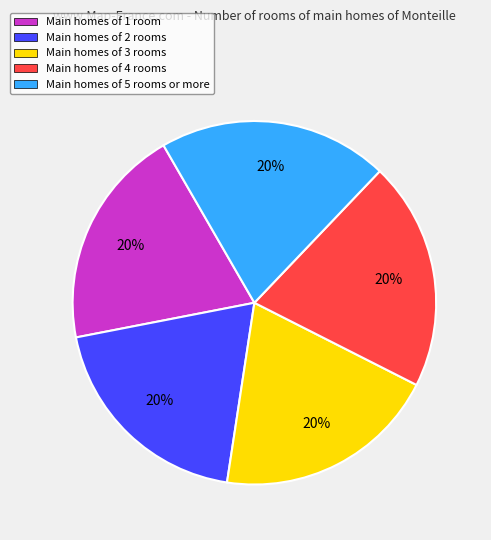

How many slices are in this pie chart?

5